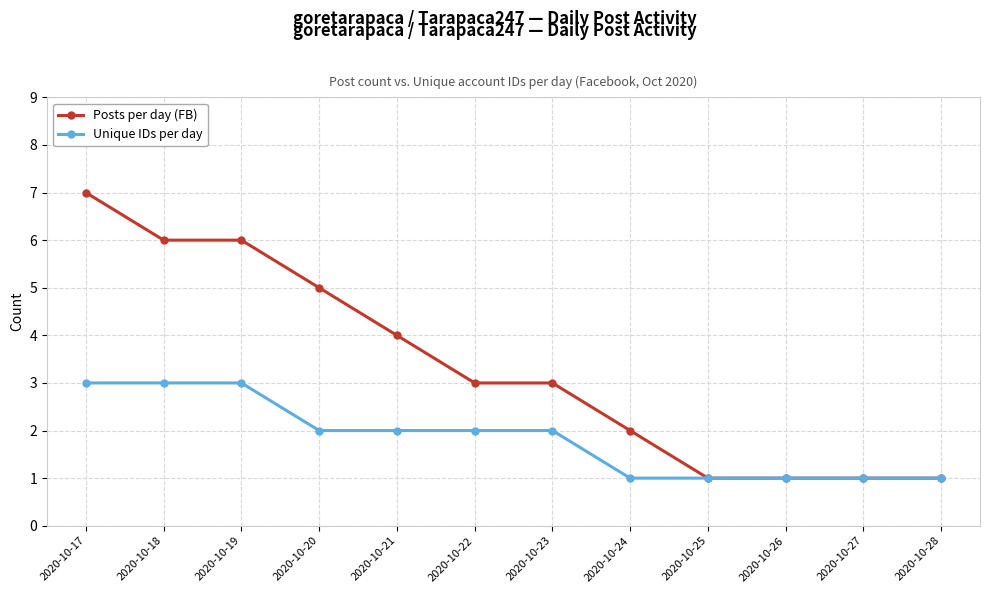

What is the maximum value for Unique IDs per day?

3